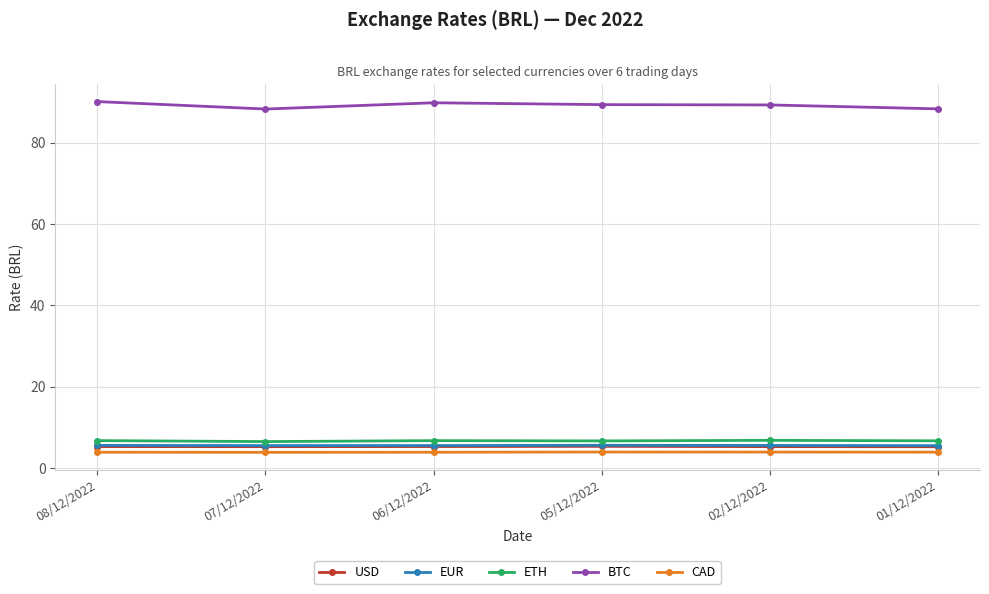

At which category does BTC reach its first local valley?

07/12/2022